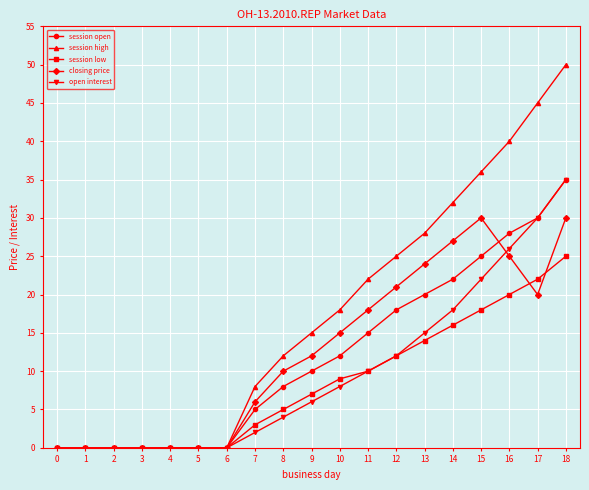

Reading left to right, transcribe all the data shown in this chart.

session open: 0=0	1=0	2=0	3=0	4=0	5=0	6=0	7=5	8=8	9=10	10=12	11=15	12=18	13=20	14=22	15=25	16=28	17=30	18=35
session high: 0=0	1=0	2=0	3=0	4=0	5=0	6=0	7=8	8=12	9=15	10=18	11=22	12=25	13=28	14=32	15=36	16=40	17=45	18=50
session low: 0=0	1=0	2=0	3=0	4=0	5=0	6=0	7=3	8=5	9=7	10=9	11=10	12=12	13=14	14=16	15=18	16=20	17=22	18=25
closing price: 0=0	1=0	2=0	3=0	4=0	5=0	6=0	7=6	8=10	9=12	10=15	11=18	12=21	13=24	14=27	15=30	16=25	17=20	18=30
open interest: 0=0	1=0	2=0	3=0	4=0	5=0	6=0	7=2	8=4	9=6	10=8	11=10	12=12	13=15	14=18	15=22	16=26	17=30	18=35